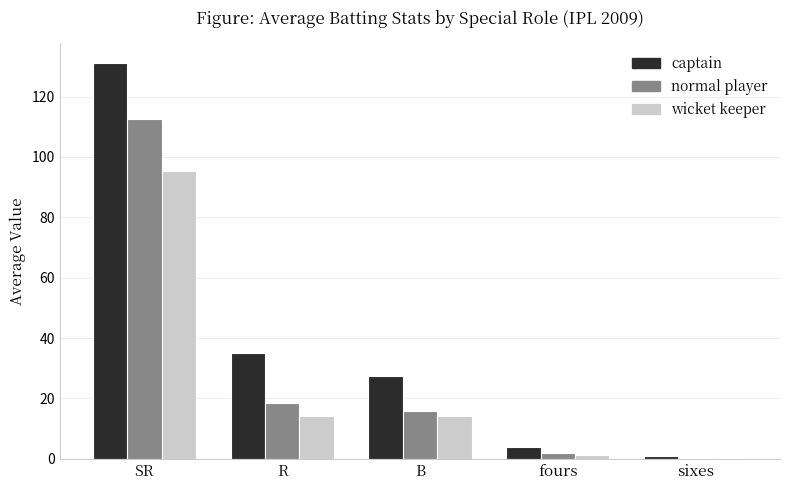

The value of normal player at B is 15.8. True or false?

True